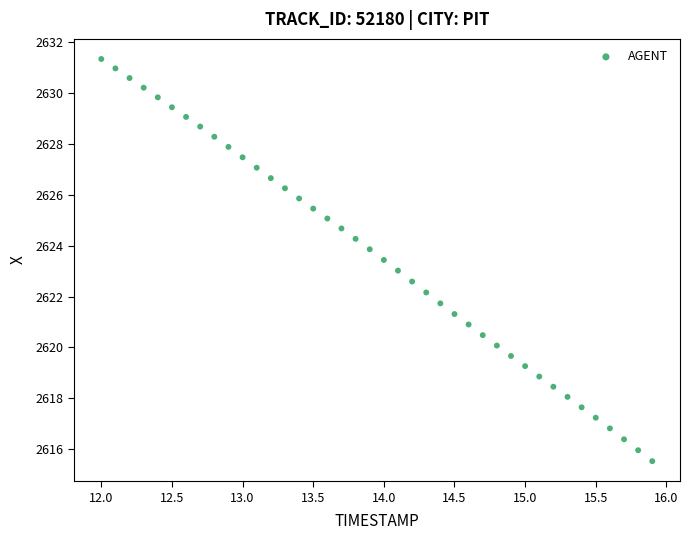

What is the range of Y values (max minus min)?

15.8